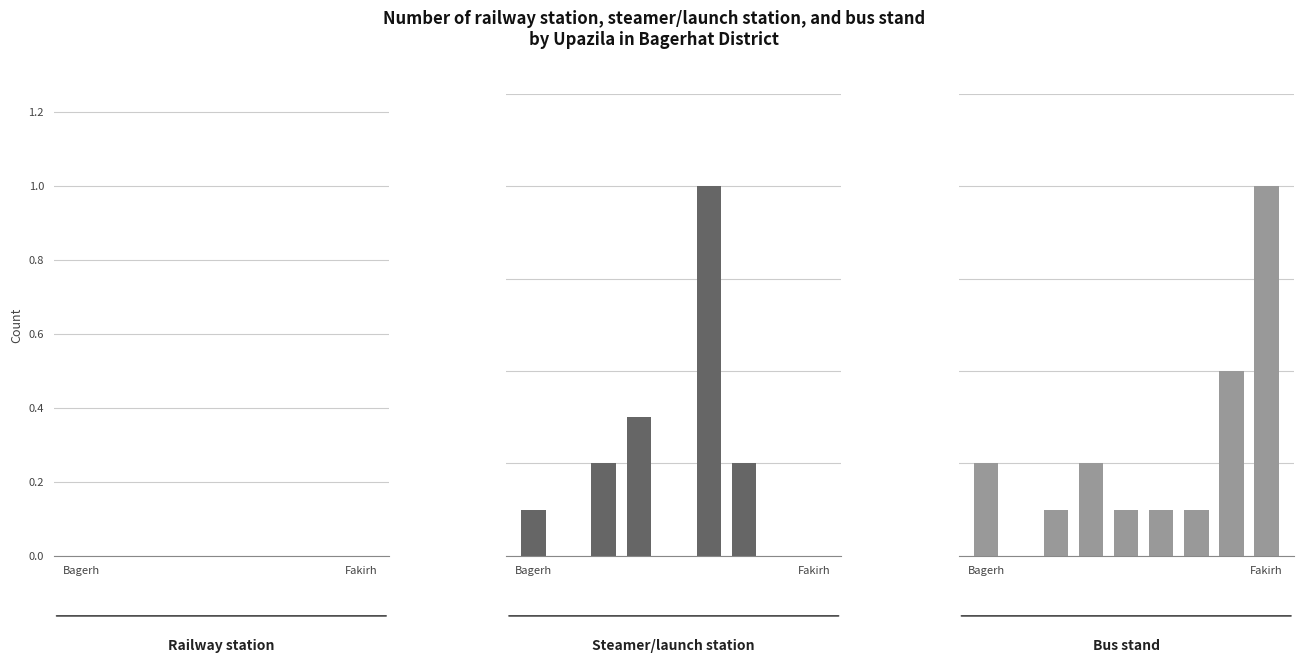

True or false: Bus stand has a value of 3 at 7.

False